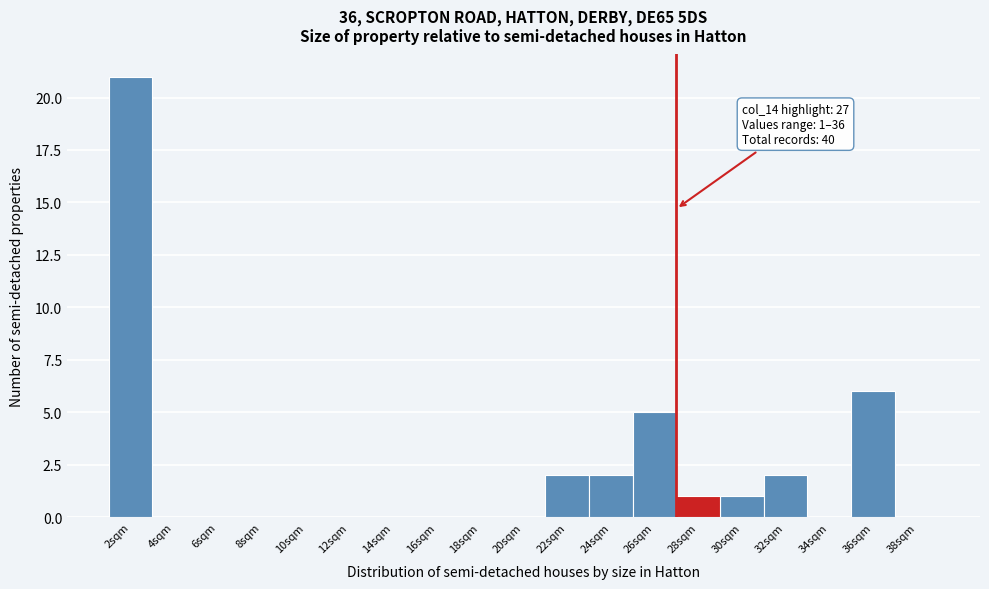

Over which range of the x-axis is the bar tallest?

1 to 3